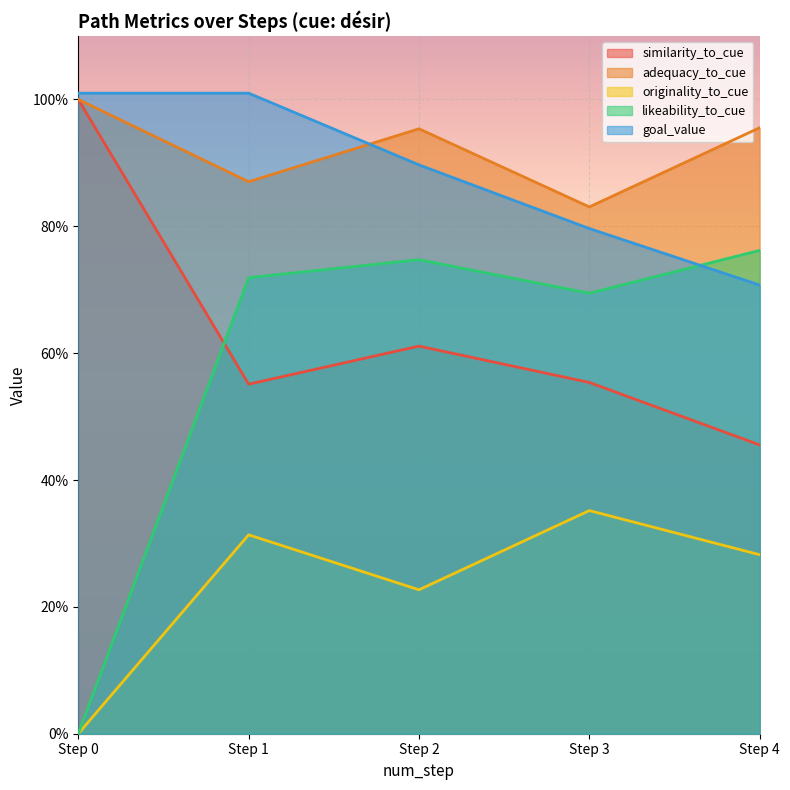

Where is likeability_to_cue nearest to the value 0?

Step 0